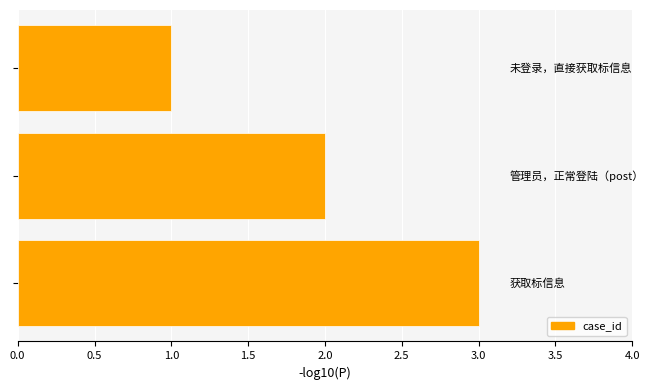

What is the maximum value shown in the chart?

3